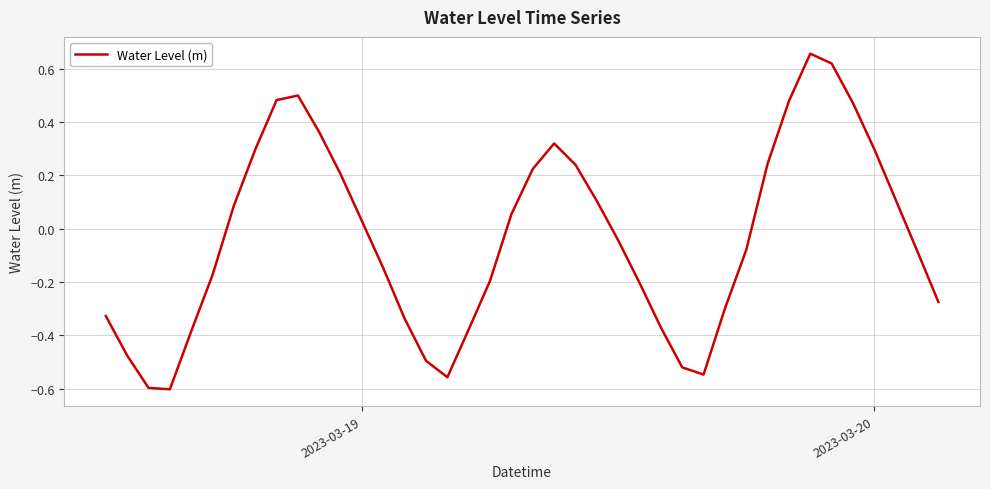

What is the difference between the maximum and minimum values?

1.3